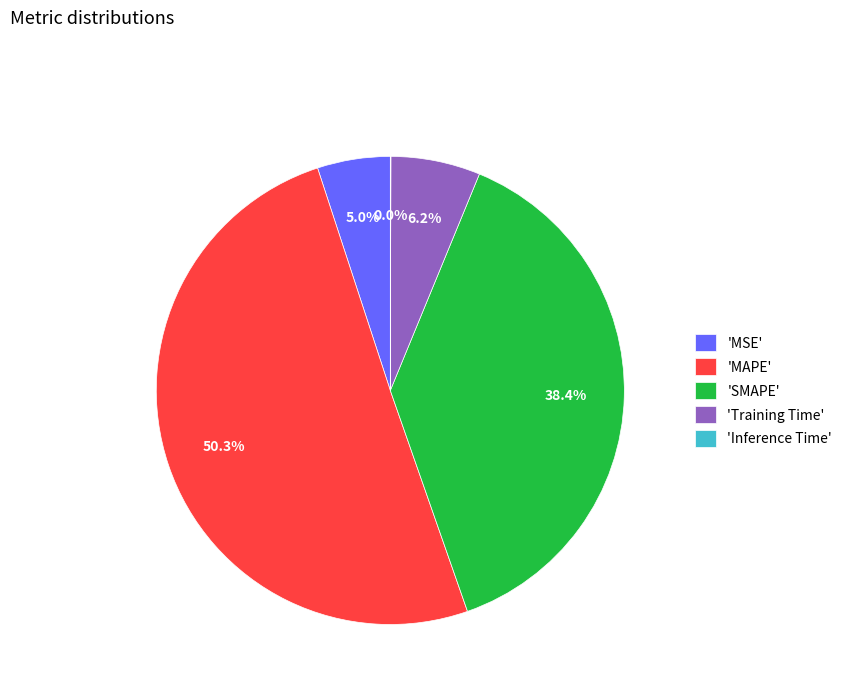

Which has a higher value, 'SMAPE' or 'MAPE'?

'MAPE'